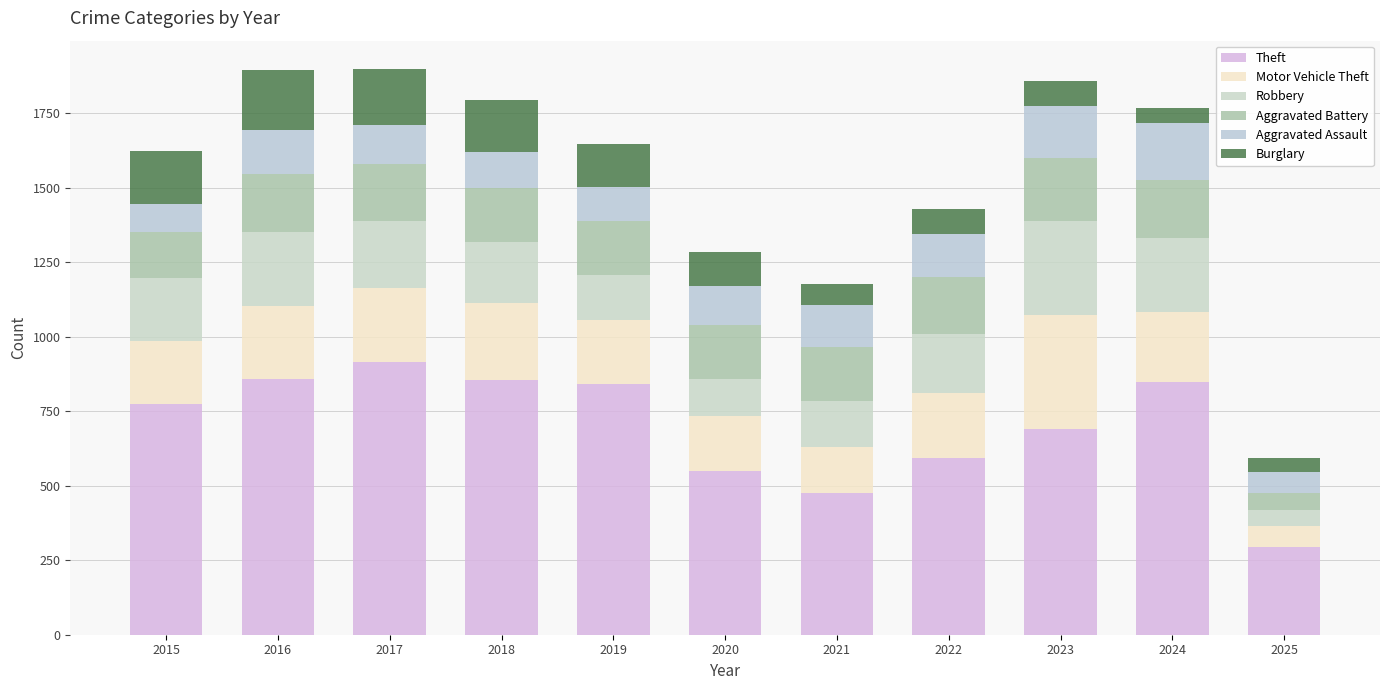

What is the sum of the Theft values at 2022 and 2020?

1142